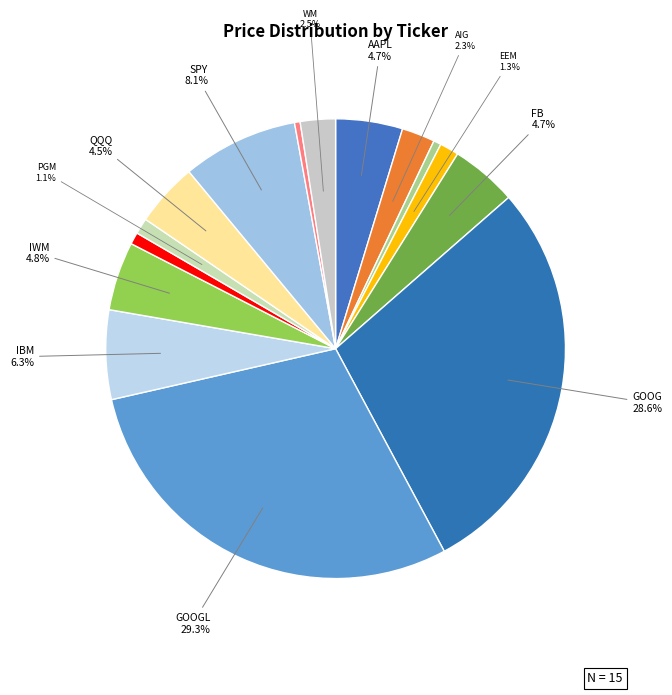

Rank the categories by value from highest to lowest.

GOOGL, GOOG, SPY, IBM, IWM, AAPL, FB, QQQ, WM, AIG, EEM, PGM, BAC, BNO, USO